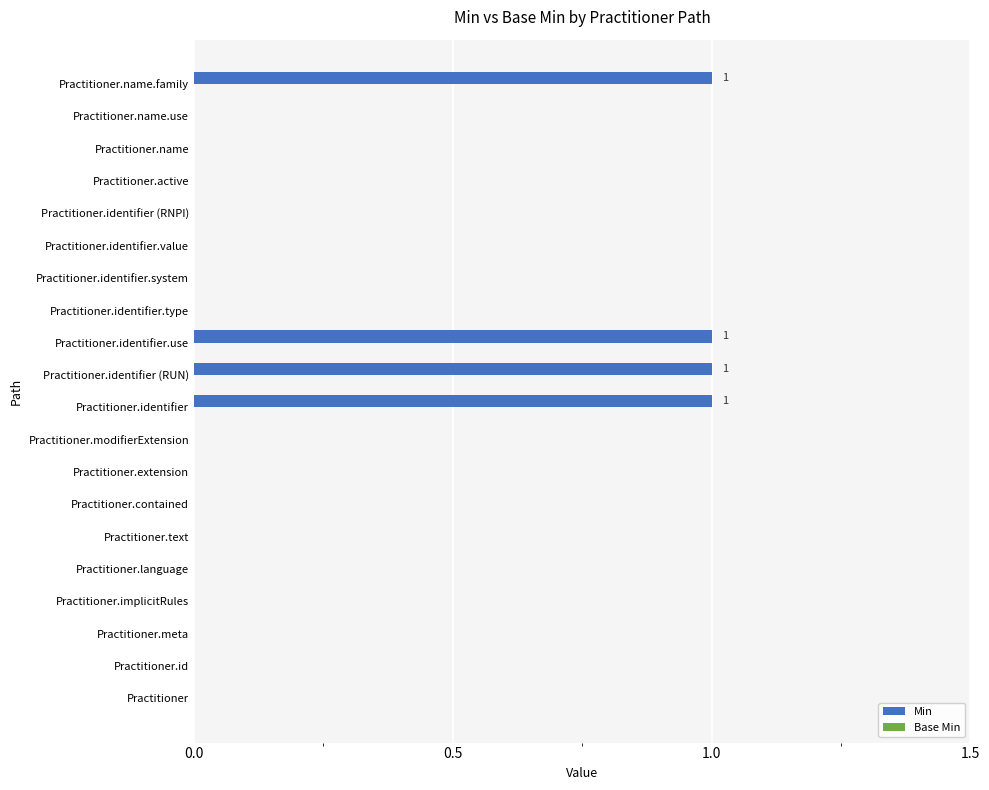

True or false: the data shows -1 at Practitioner.

False